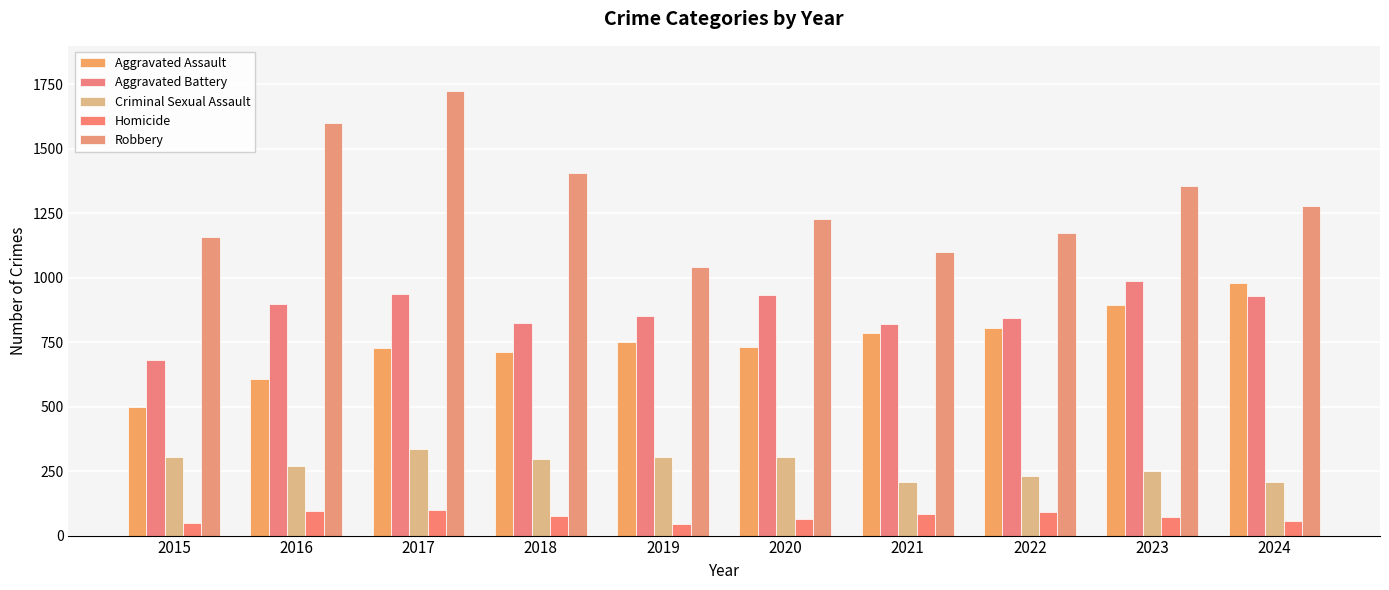

What is the smallest value displayed?

45